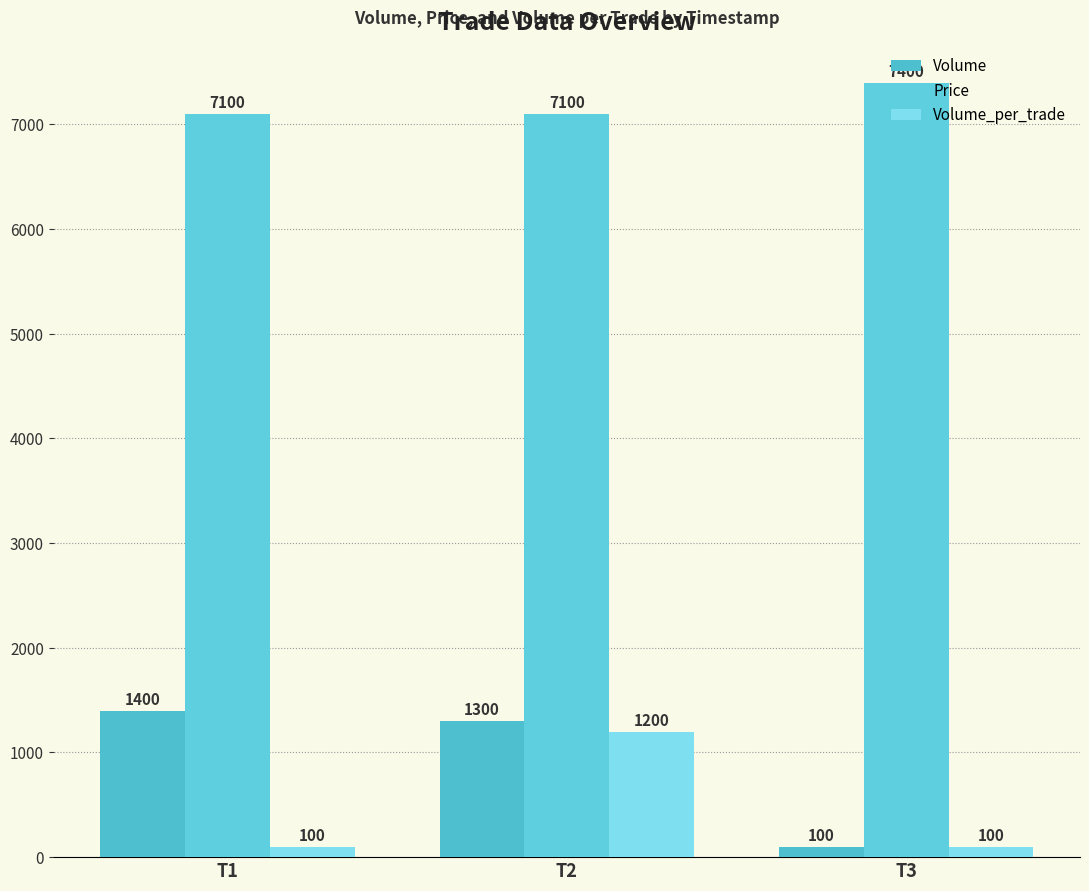

What is the difference between the maximum and second lowest values in the Volume_per_trade series?

1100